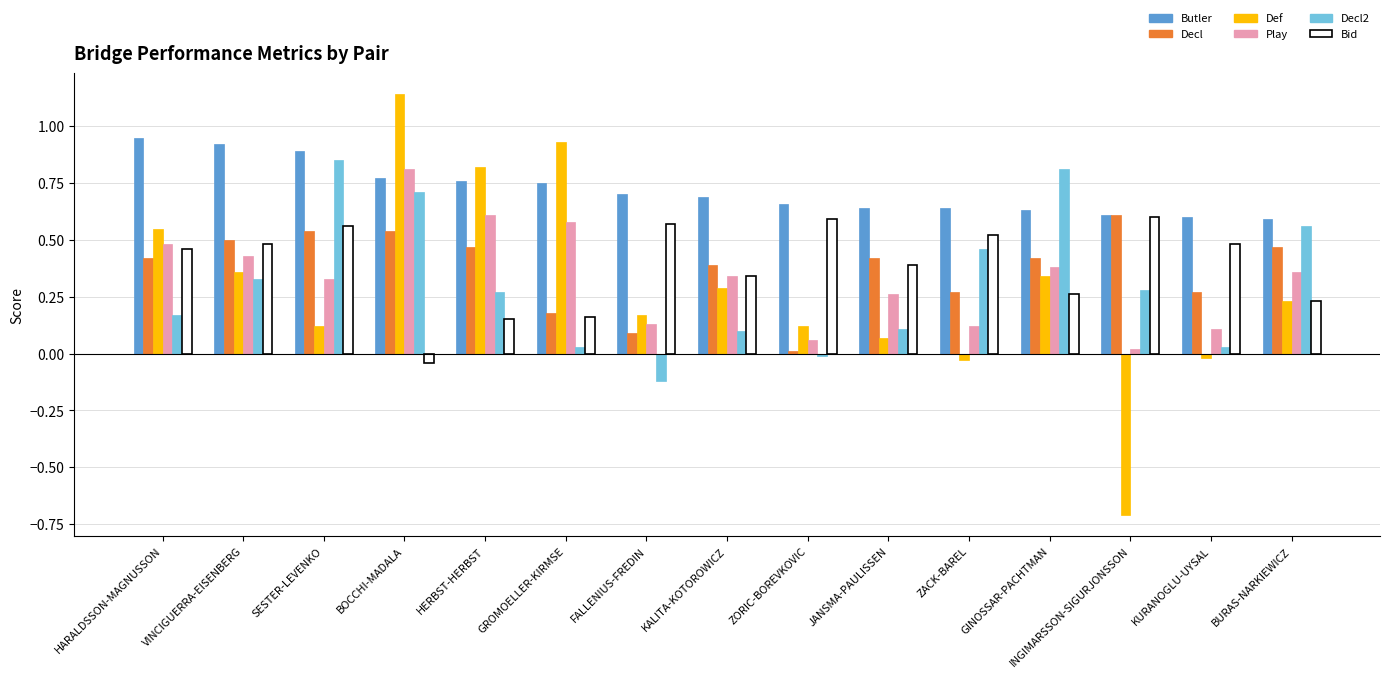

Which series has the largest total across all categories?

Butler